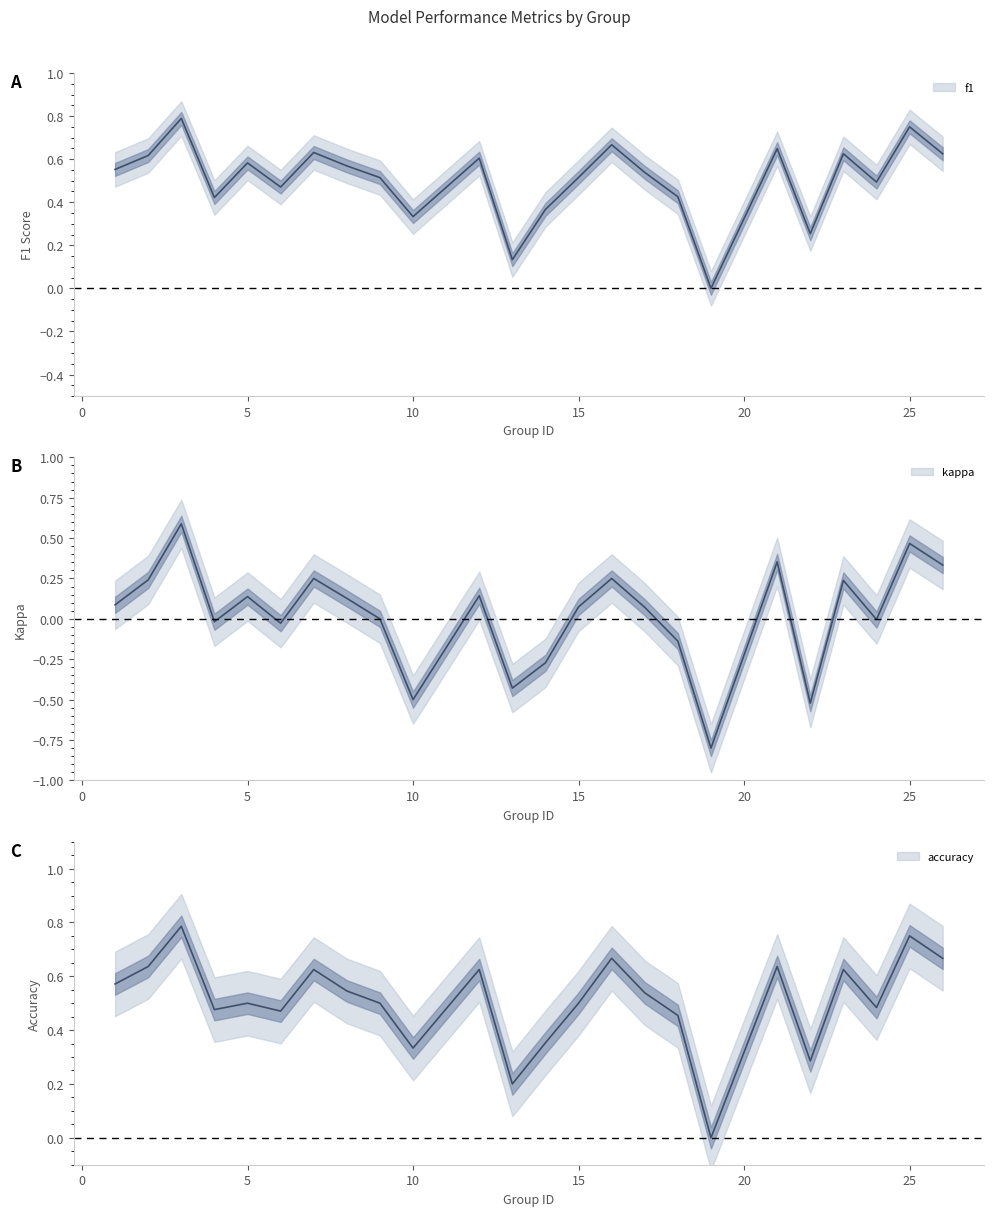

What is the greatest value displayed?

0.8